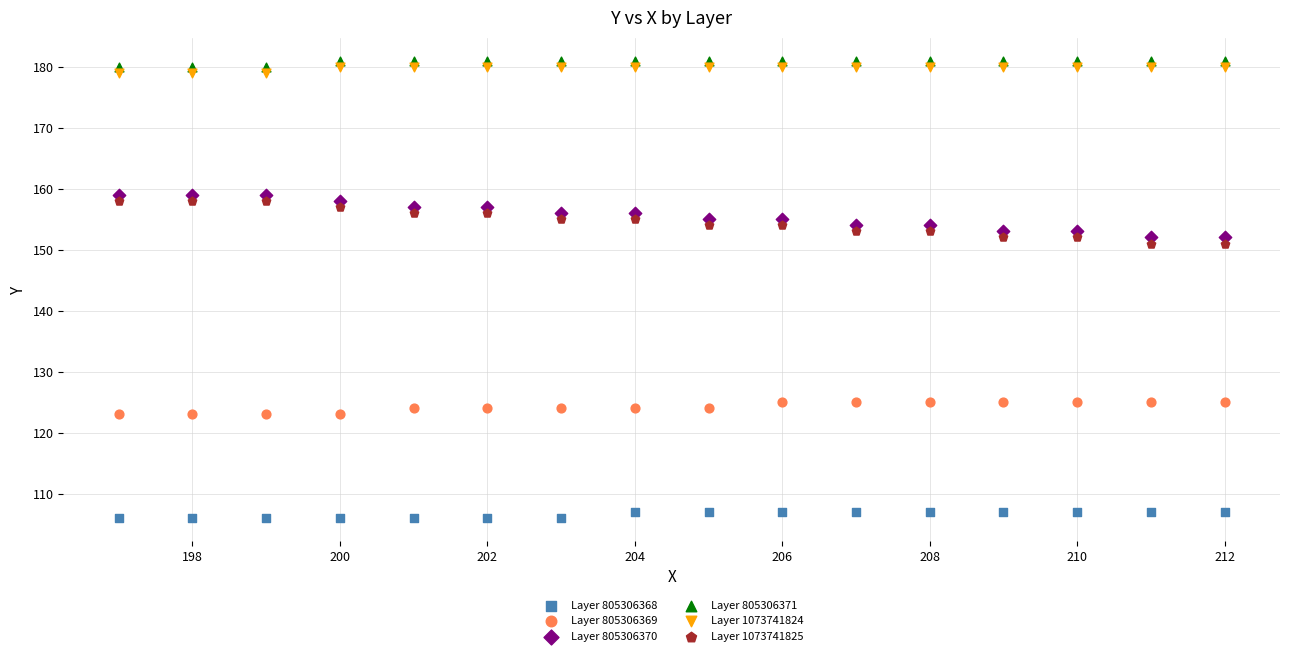

What is the X range (max minus min) for the scatter plot?

15